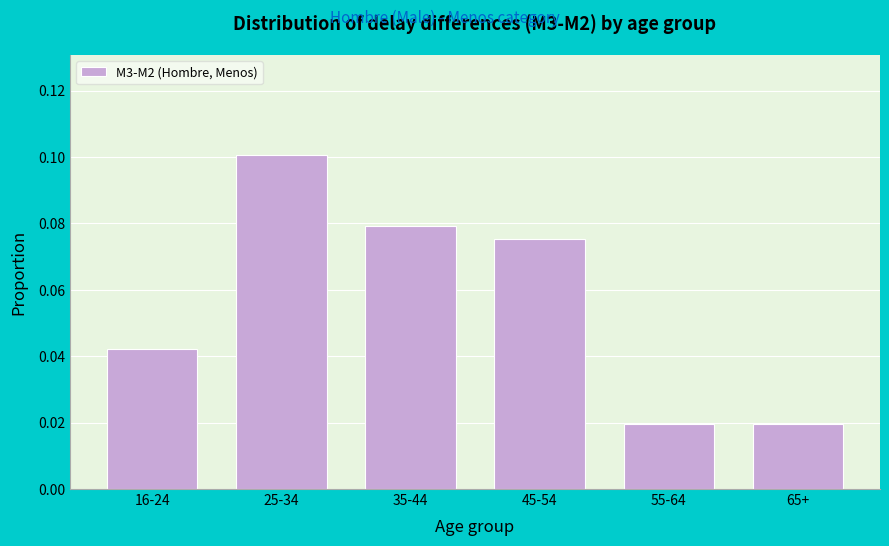

What is the label of the 4th bar from the left?

45-54